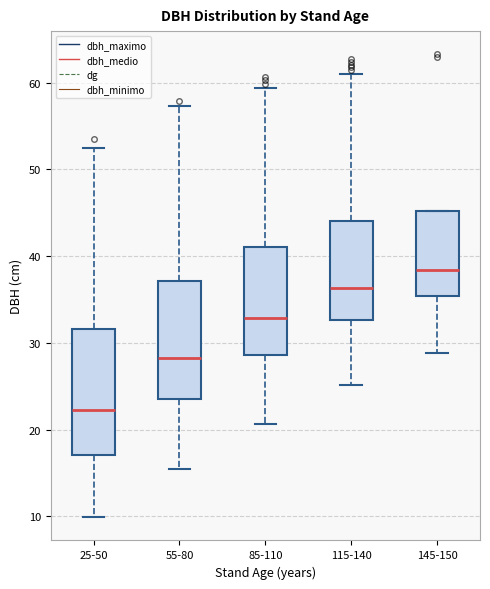

Where is the lower edge of the box for 55-80 on the y-axis? The values are not printed on the chart, so give them approximately, as read against the axis.

24